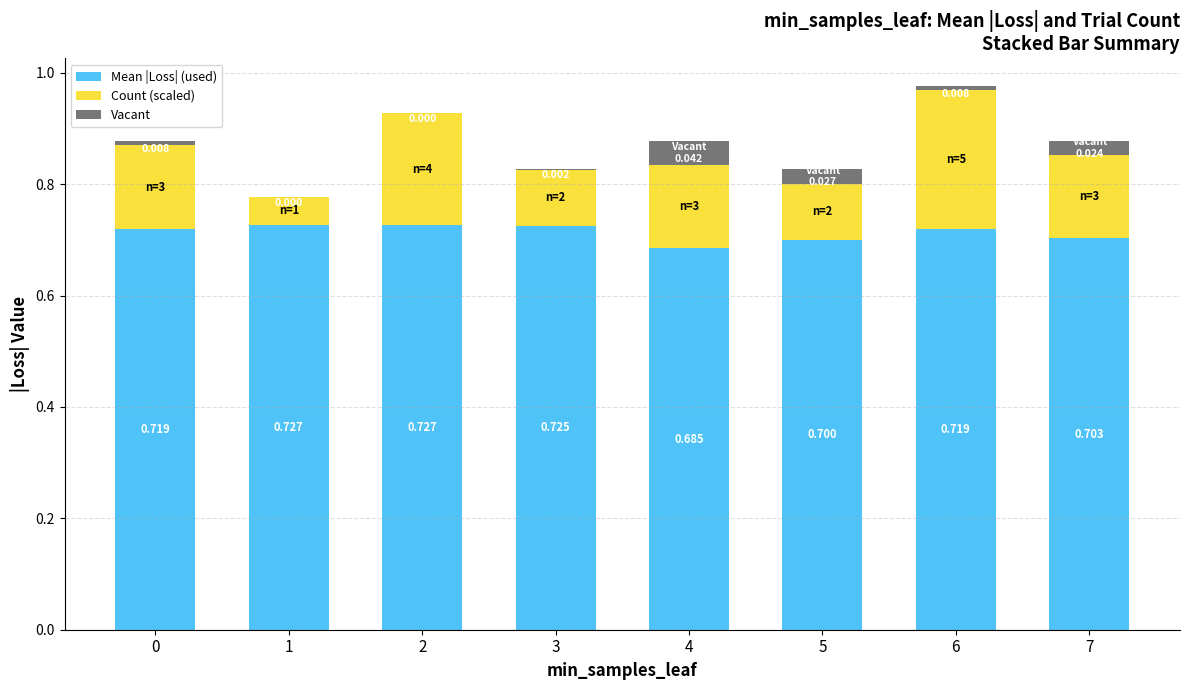

How many Mean |Loss| (used) values are between 0 and 1?

8